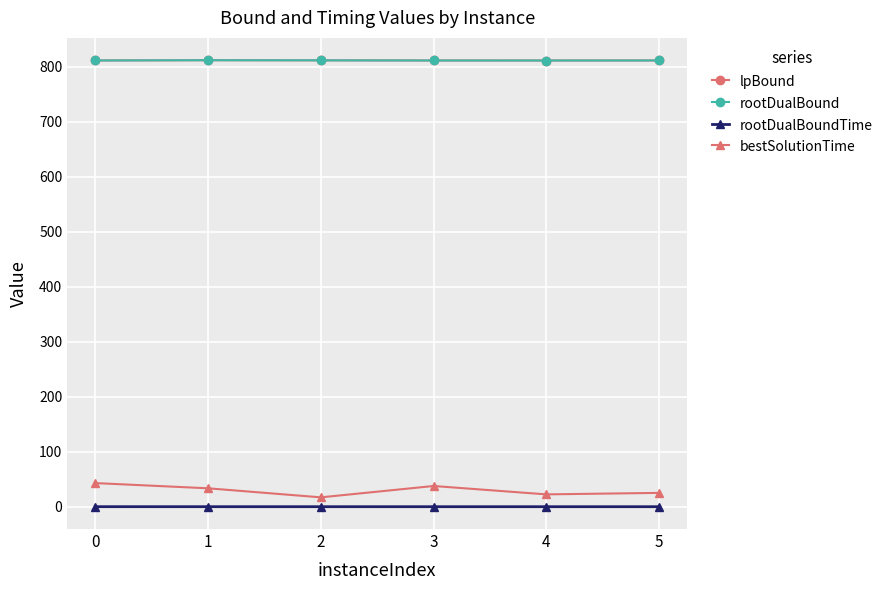

Rank the series by their maximum value, from highest to lowest.

lpBound, rootDualBound, bestSolutionTime, rootDualBoundTime